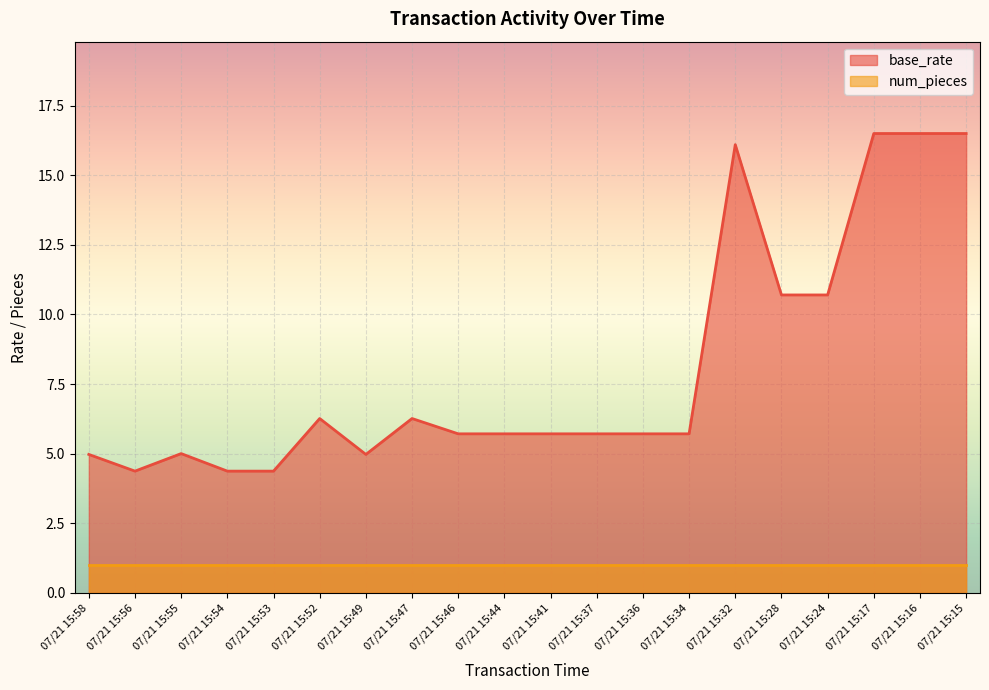

Rank the categories by value from highest to lowest.

07/21 15:17, 07/21 15:16, 07/21 15:15, 07/21 15:32, 07/21 15:28, 07/21 15:24, 07/21 15:52, 07/21 15:47, 07/21 15:46, 07/21 15:44, 07/21 15:41, 07/21 15:37, 07/21 15:36, 07/21 15:34, 07/21 15:55, 07/21 15:58, 07/21 15:49, 07/21 15:56, 07/21 15:54, 07/21 15:53